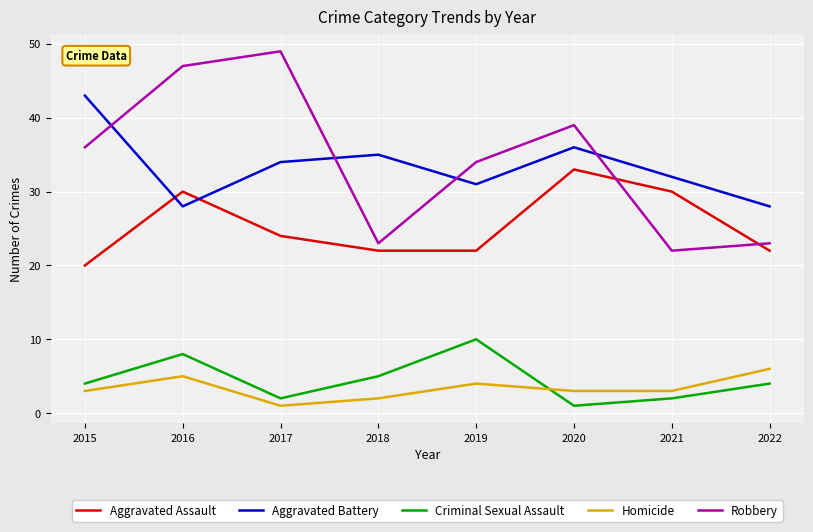

At which label is Aggravated Assault closest to 26?

2017